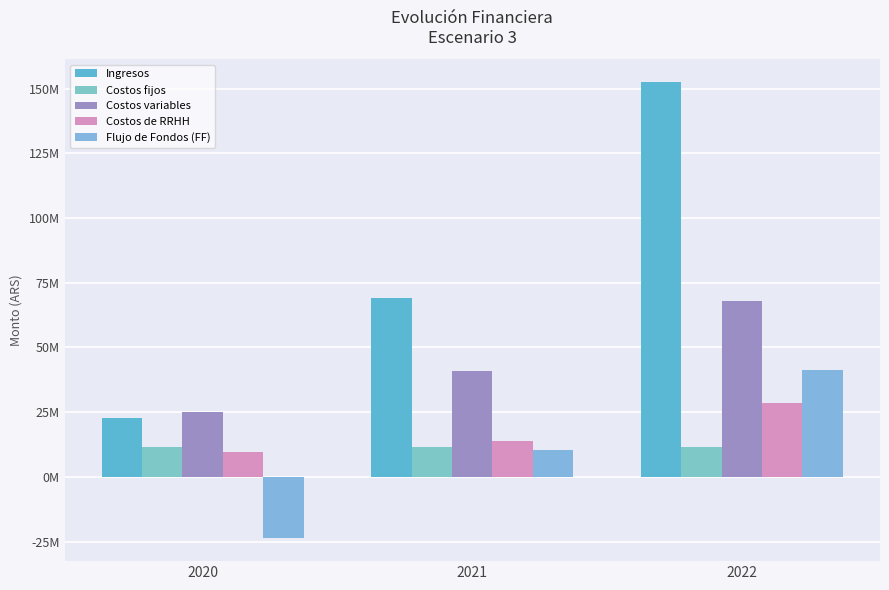

List the labels in order of Costos de RRHH value, largest first.

2022, 2021, 2020